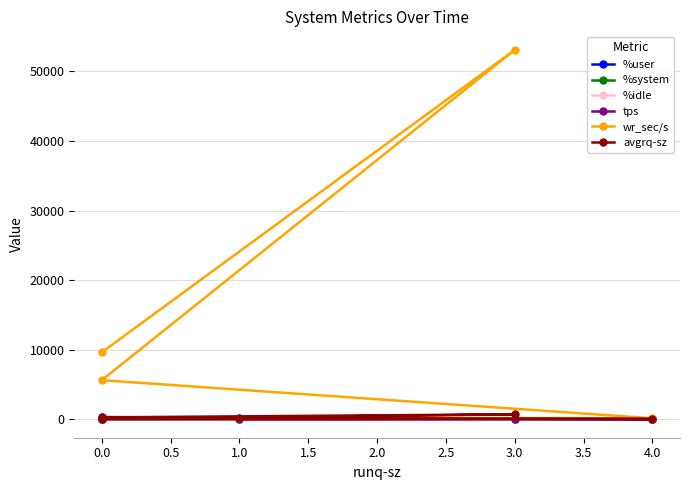

True or false: %system has a value of 2.5 at 4.0.

True